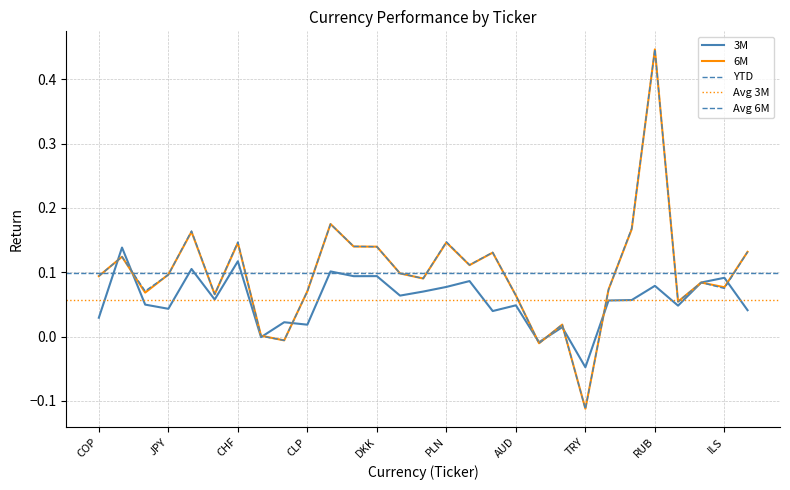

Is this an area chart (filled region under the line)?

No